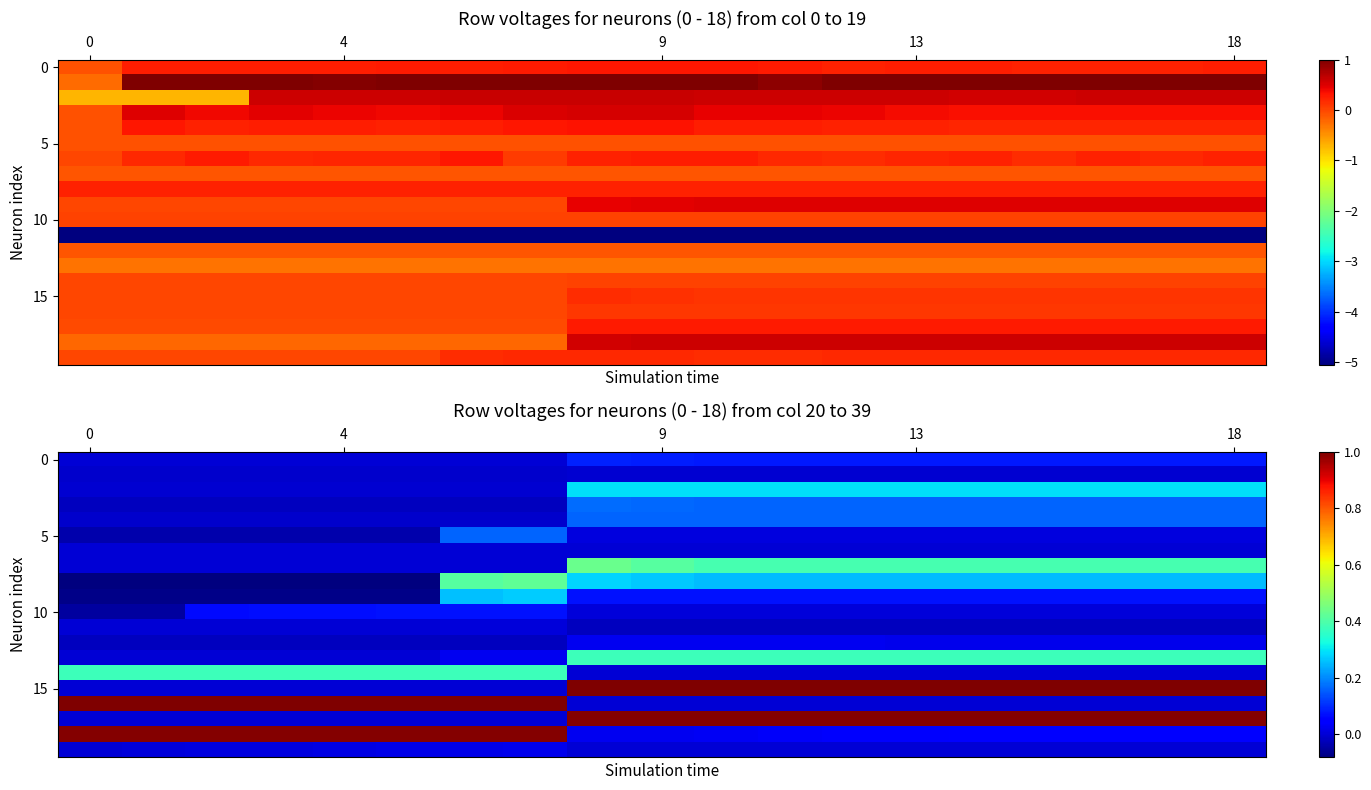

What is the difference between the highest and lowest values at 6?

1.0